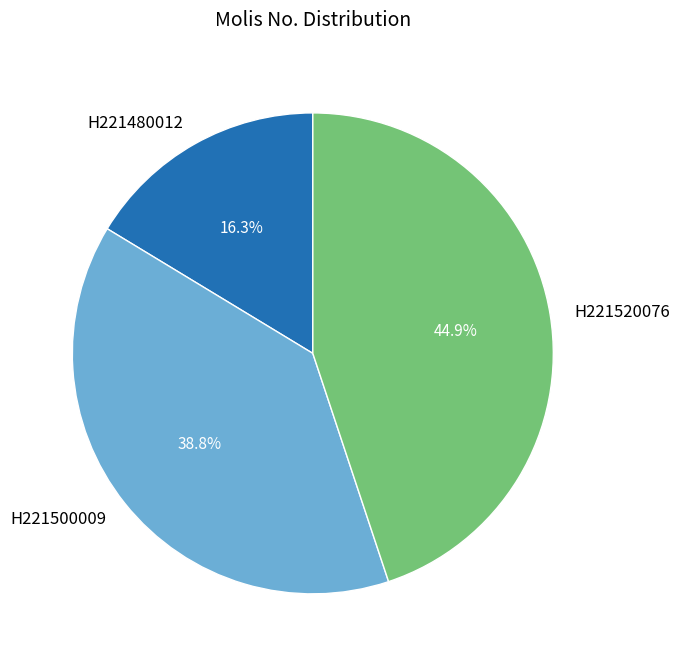

Is H221480012 the majority of the pie?

No